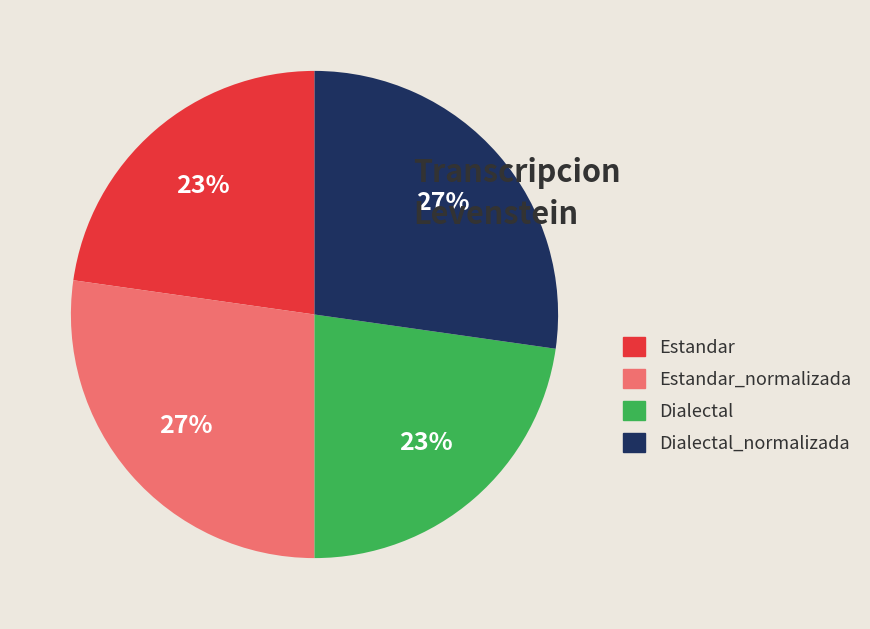

Does Dialectal represent more than half of the total?

No